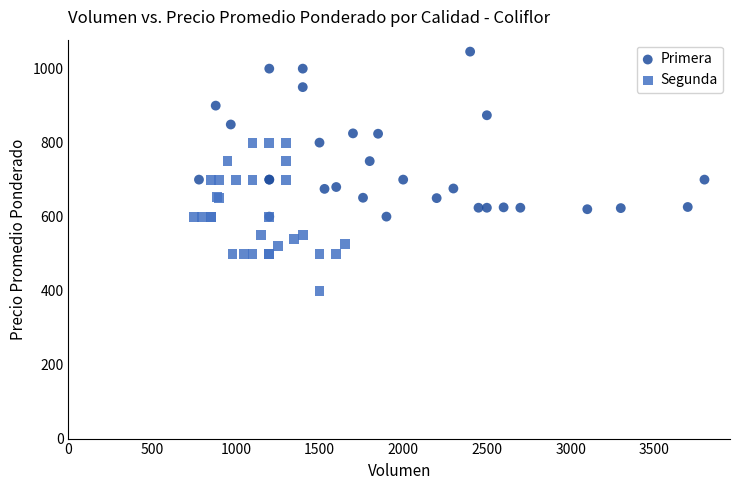

Which series has the widest spread of Y values?

Primera